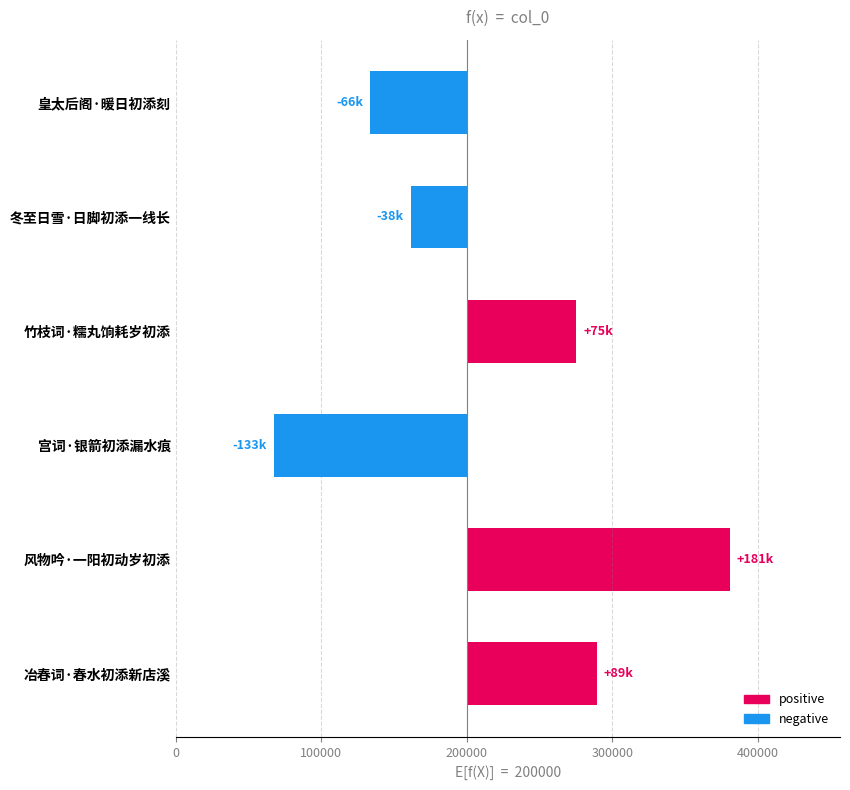

What is the difference between the maximum and second lowest values?

246981